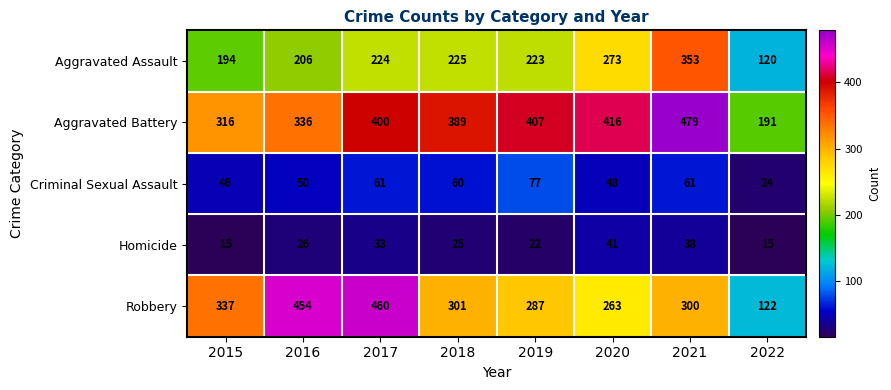

What is the greatest value displayed?

479